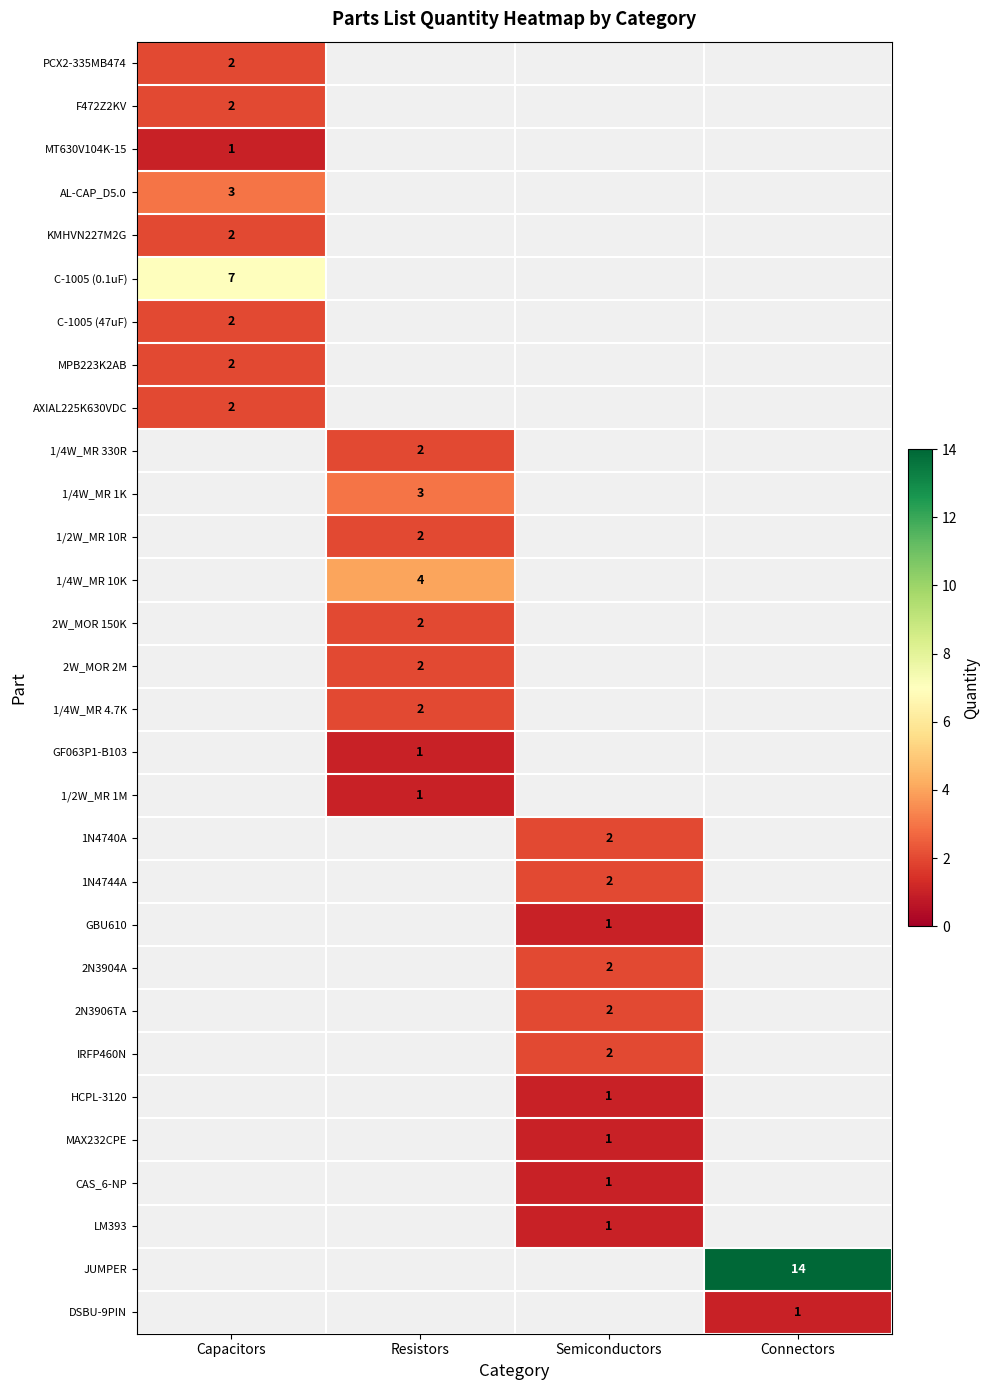

True or false: AL-CAP_D5.0 has a value of 4 at Capacitors.

False